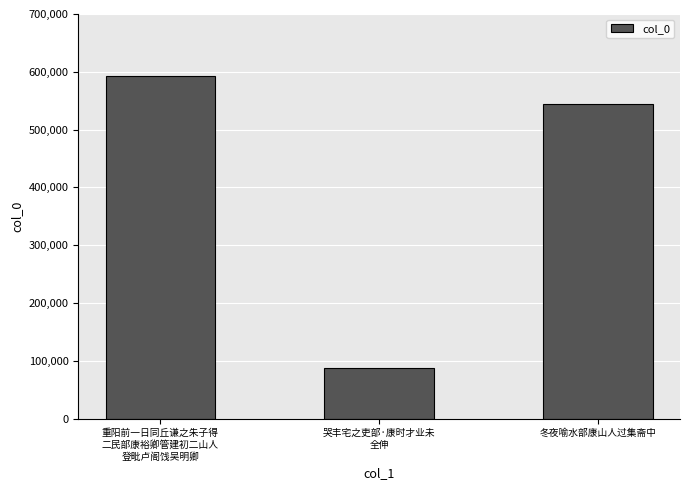

What is the minimum value shown in the chart?

87837